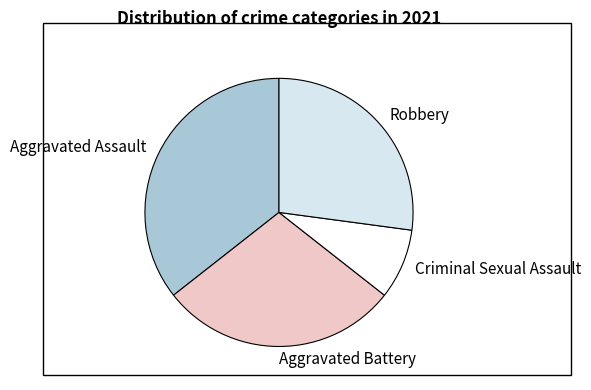

The Aggravated Battery slice represents 29% of the pie. True or false?

True